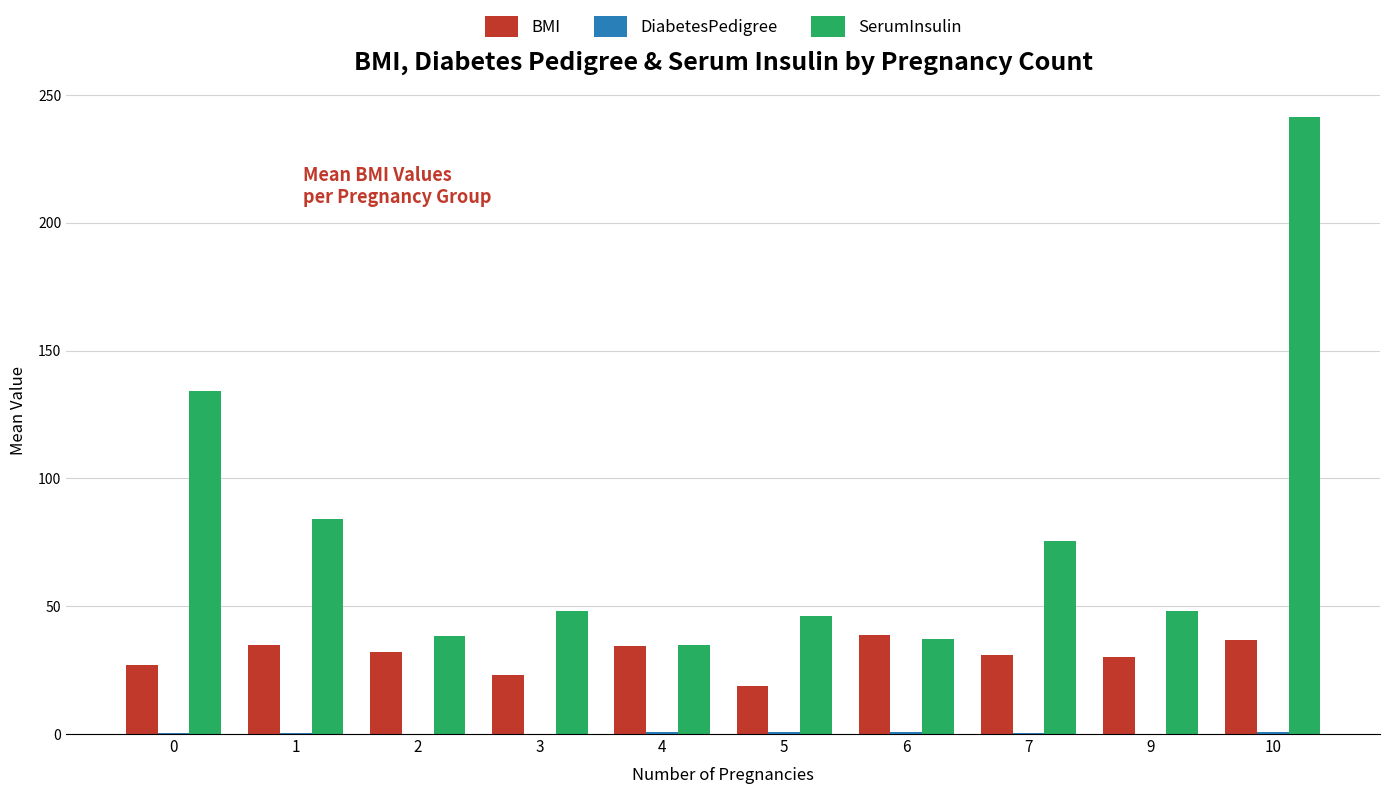

The value of BMI at 5 is 7.6. True or false?

False